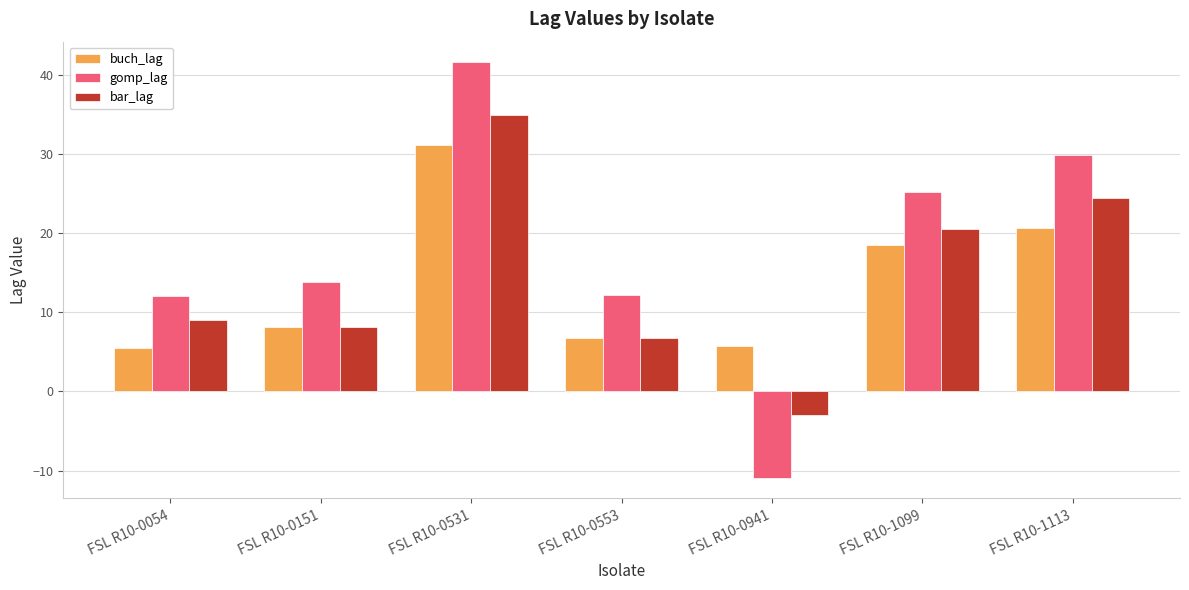

Is the value of bar_lag at FSL R10-0553 greater than the value of gomp_lag at FSL R10-0531?

No